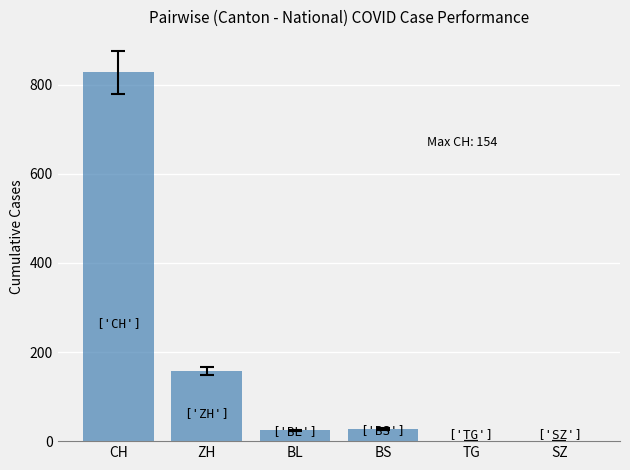

What is the sum of all values?

1038